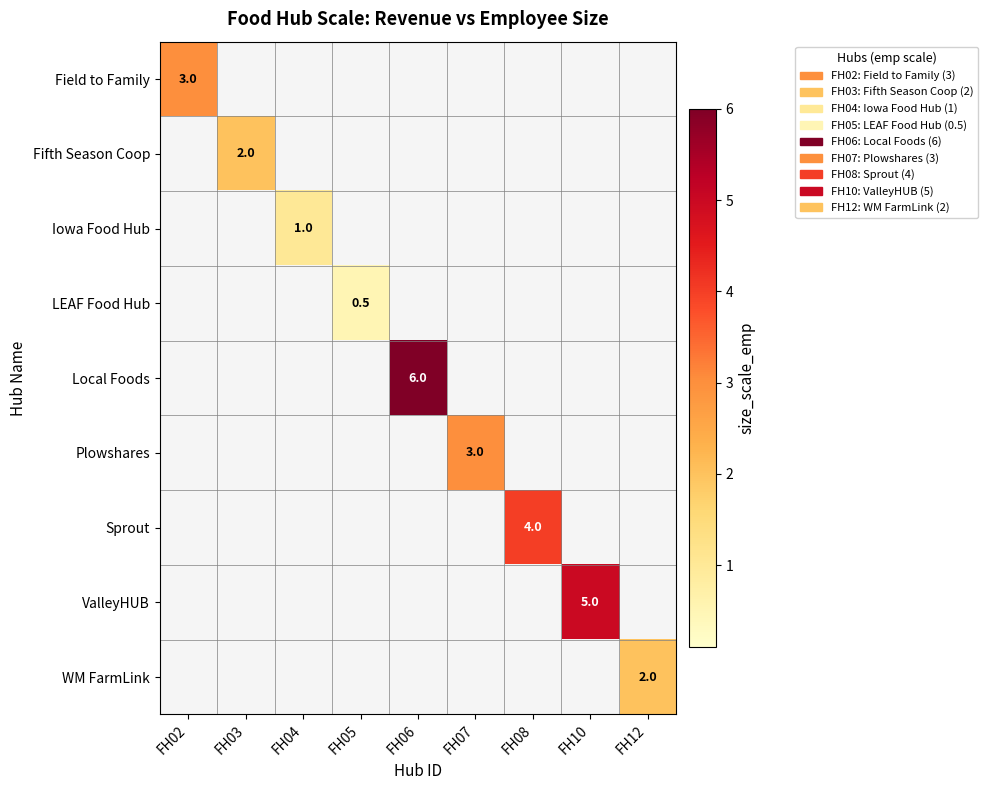

At how many categories does at least one series exceed 3?

3